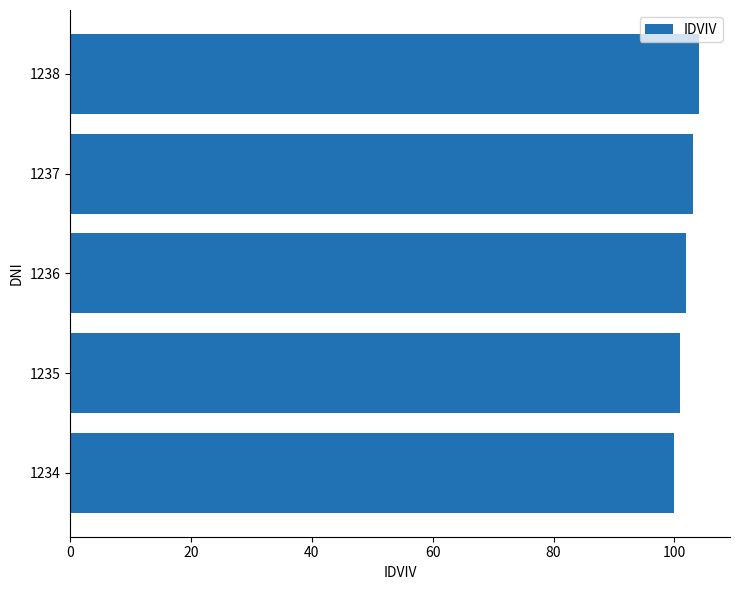

What is the maximum value shown in the chart?

104